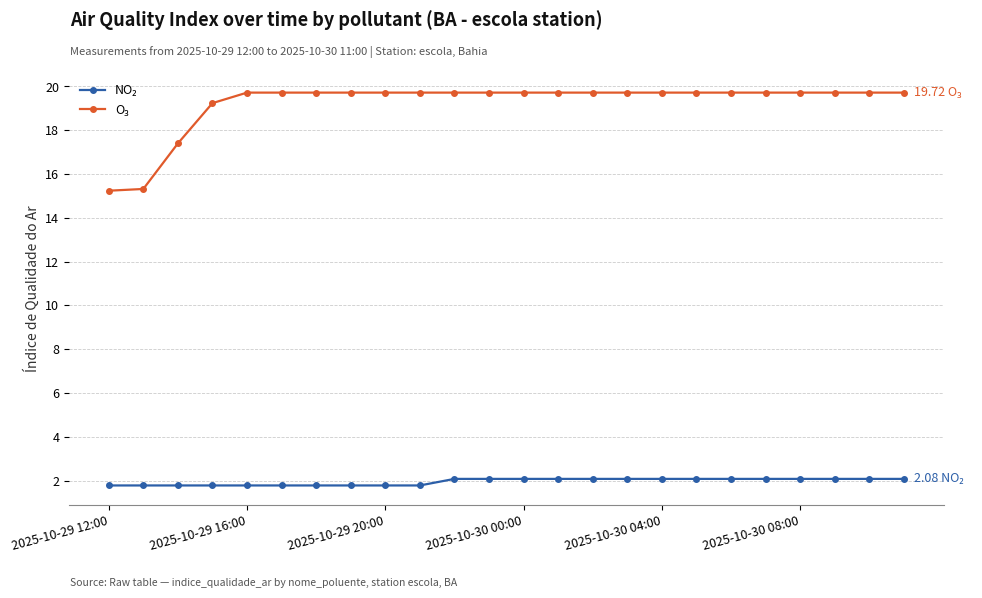

At how many categories does at least one series exceed 9?

24